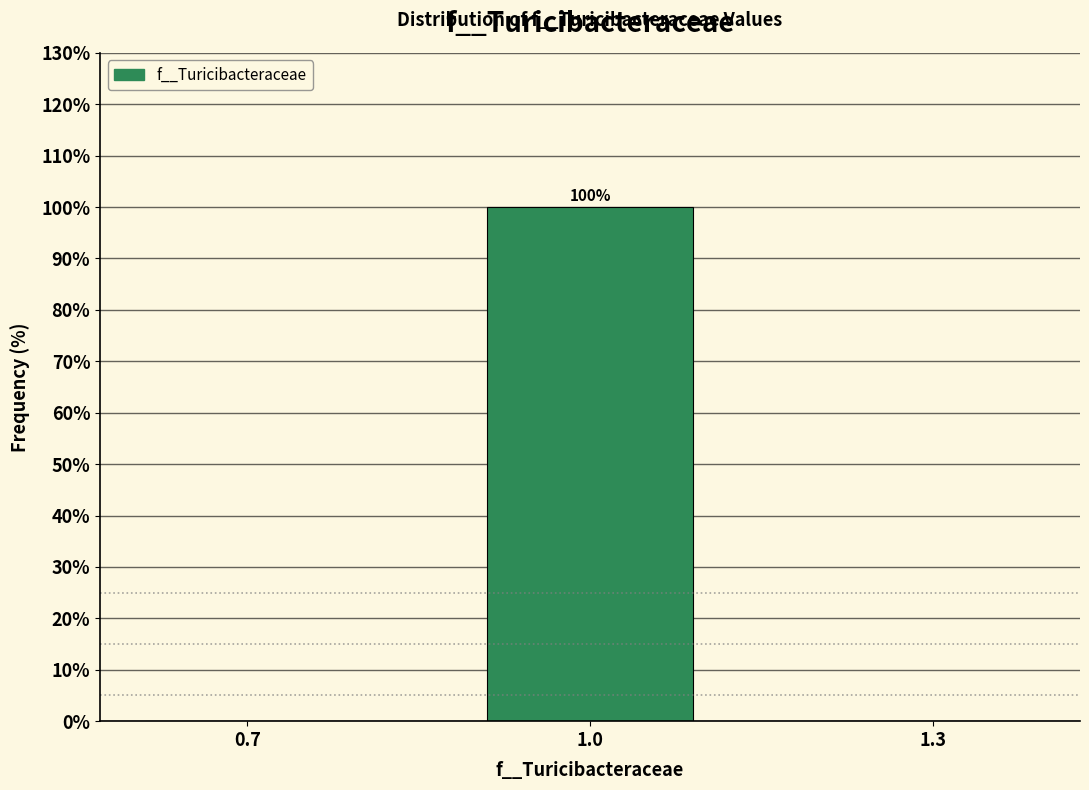

What is the maximum value shown in the chart?

100